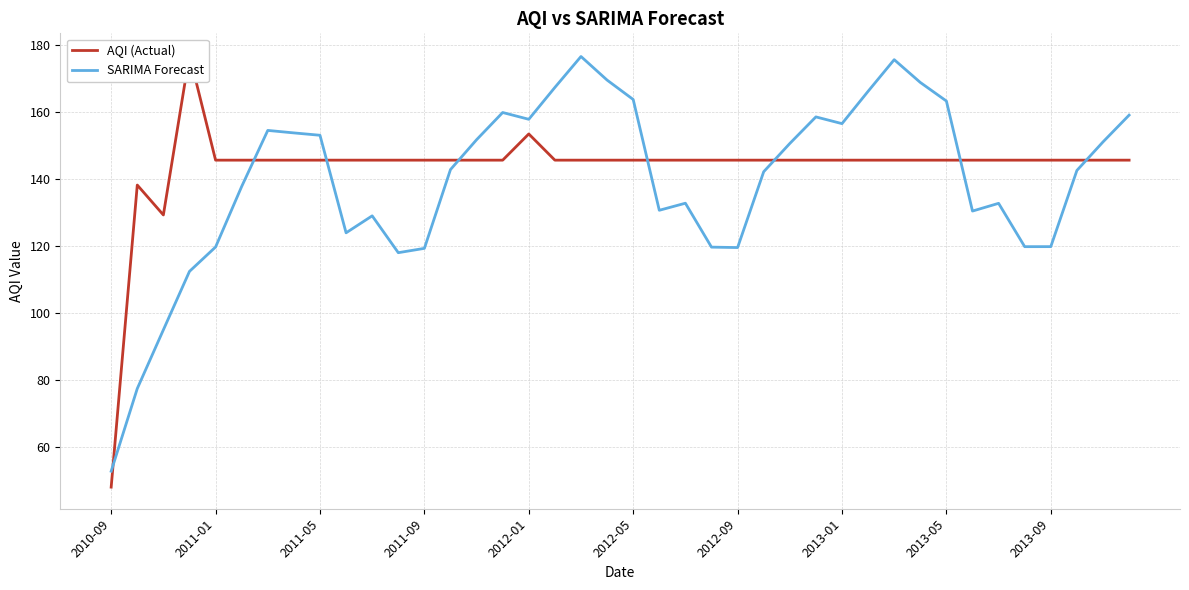

What are all the series names shown in the legend?

AQI (Actual), SARIMA Forecast